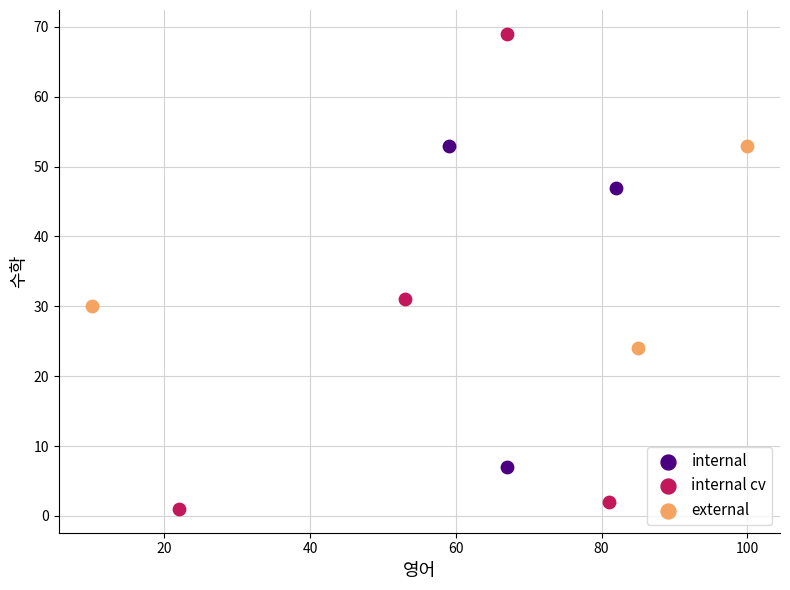

Which series has the largest Y range (max minus min)?

internal cv